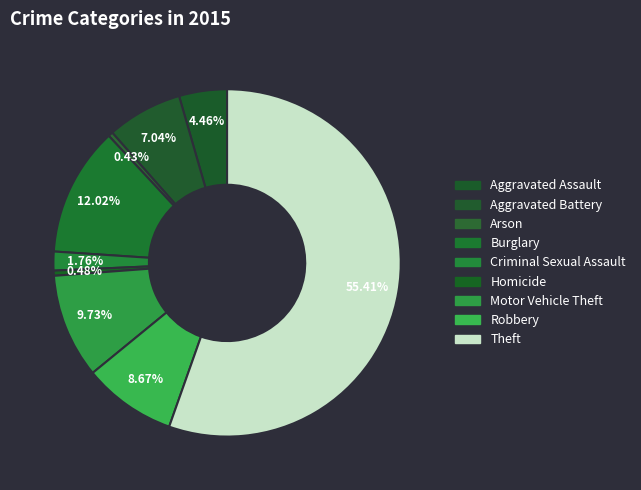

How many slices are in this pie chart?

9